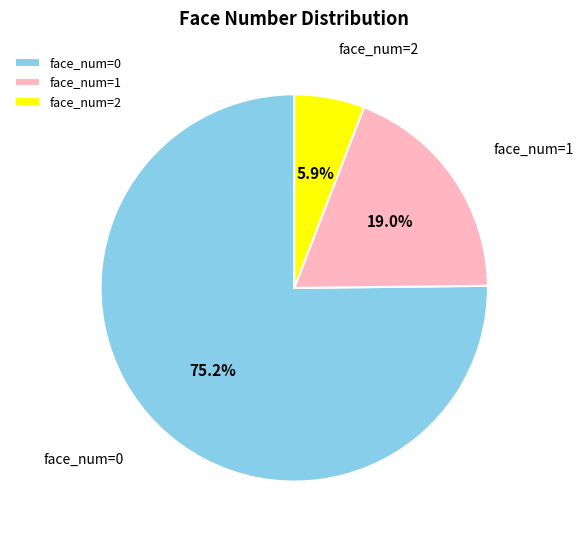

Is face_num=1 the majority of the pie?

No